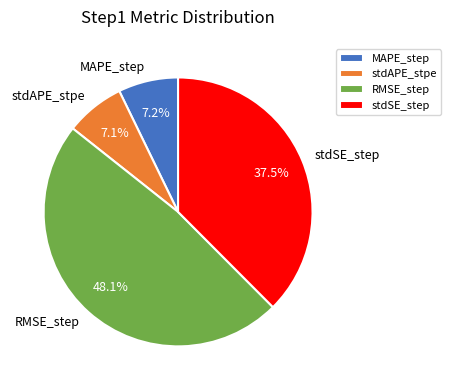

Does any single category account for the majority?

No